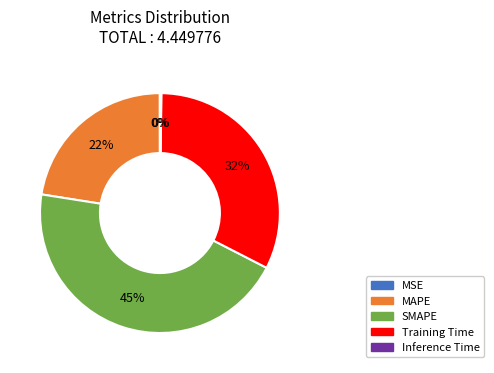

Combined, do SMAPE and MAPE account for over 50%?

Yes